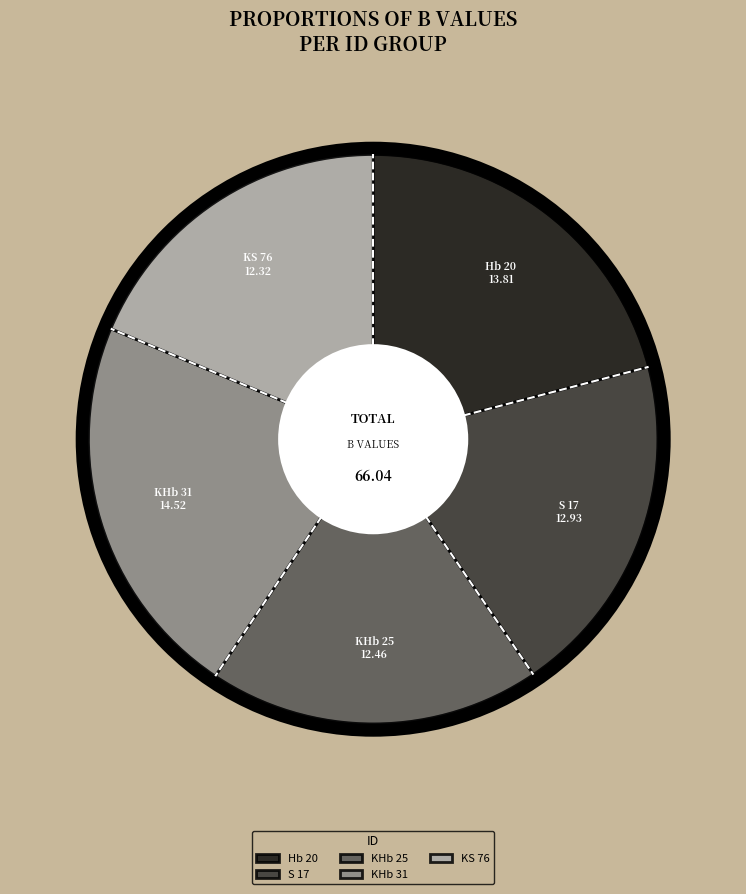

Is there any slice that represents more than half of the pie?

No